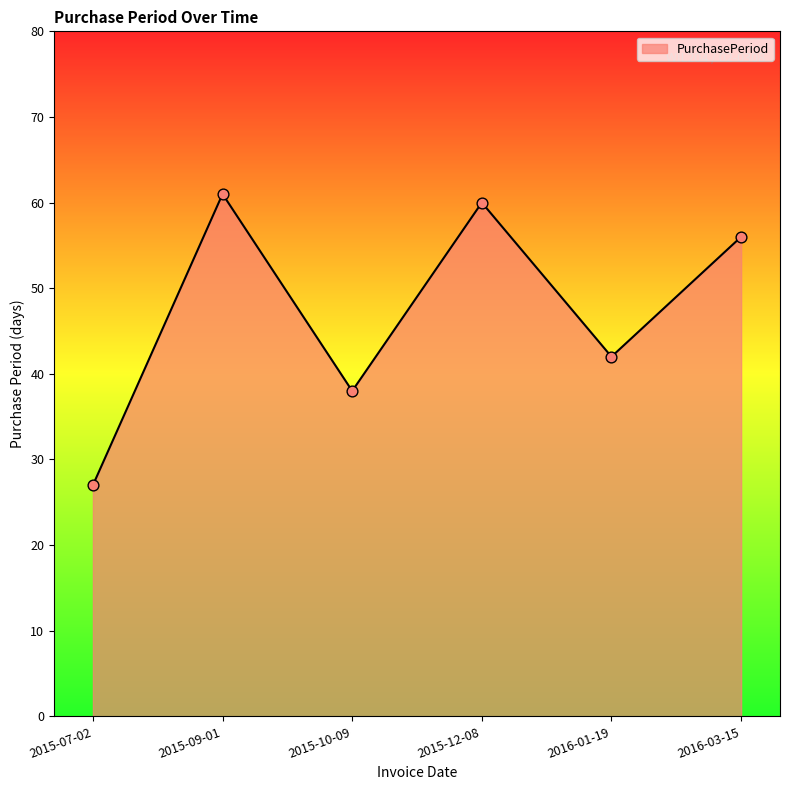

What is the change in value from 2015-10-09 to 2016-03-15?

+18